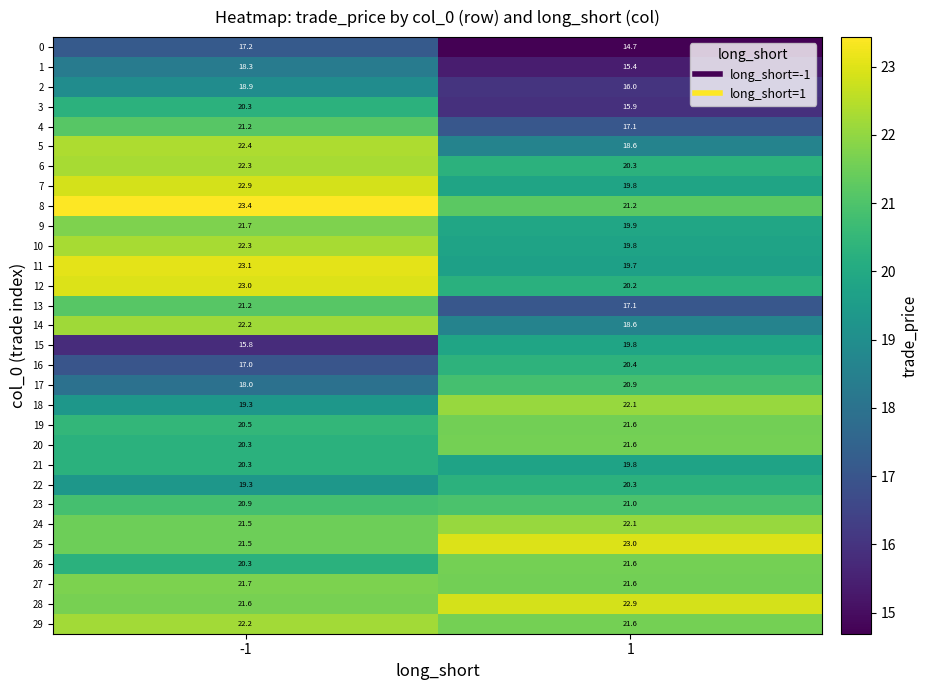

List the labels in order of 3 value, smallest first.

1, -1